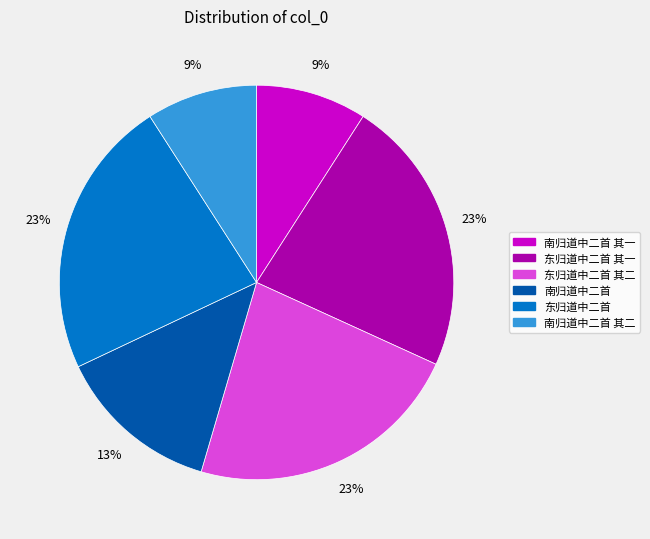

Is there a majority slice in this chart?

No